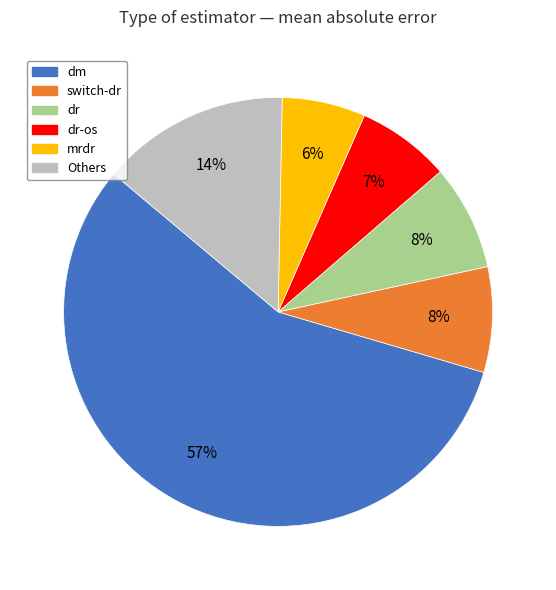

To the nearest percent, what portion does dr represent?

8%